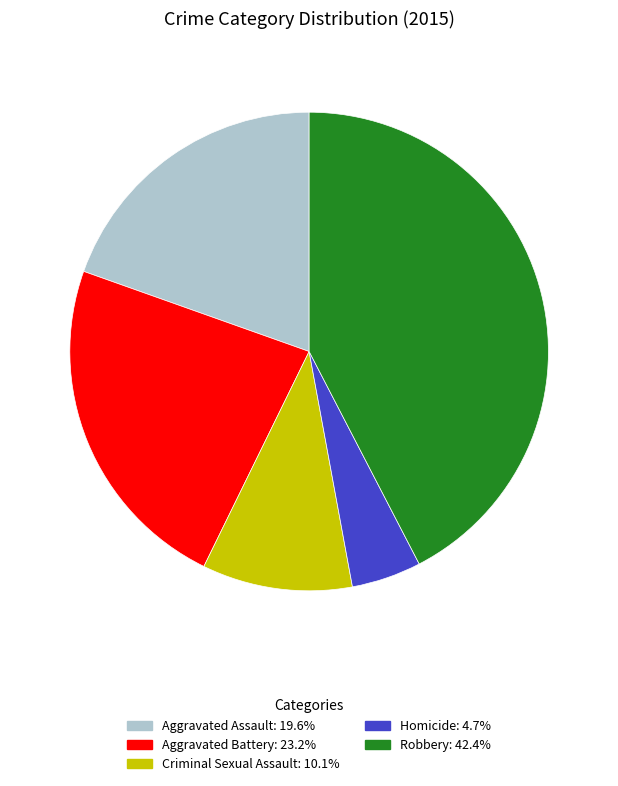

Does Homicide represent more than half of the total?

No